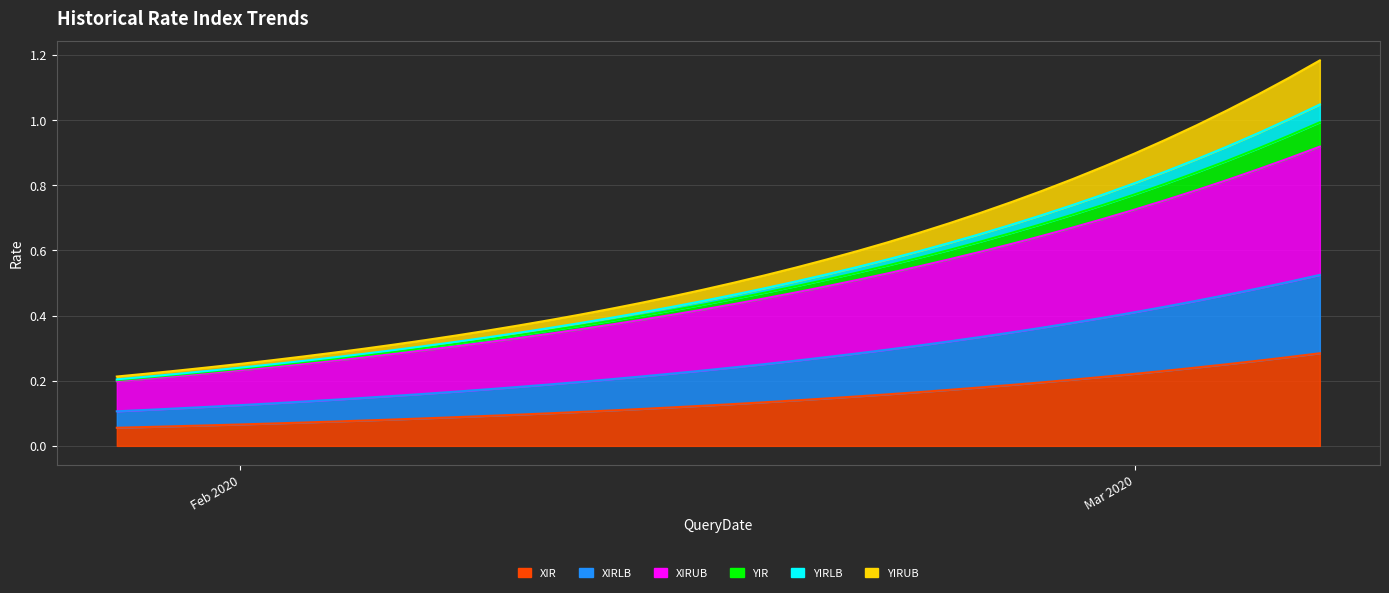

What is the difference between the maximum and minimum values in the XIR series?

0.2